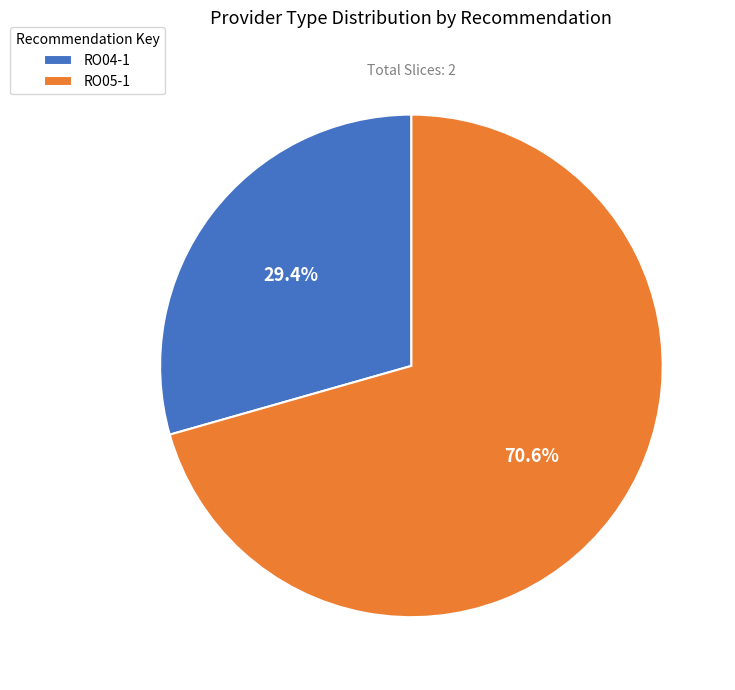

Which category has the smallest portion of the pie?

RO04-1